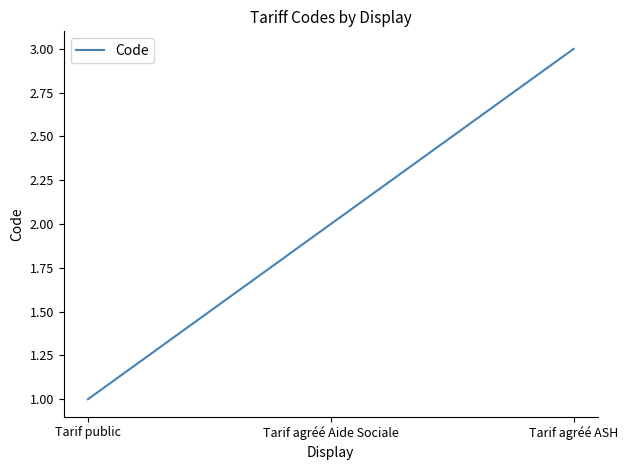

What is the ratio of the value at Tarif agréé Aide Sociale to the value at Tarif public?

2.0